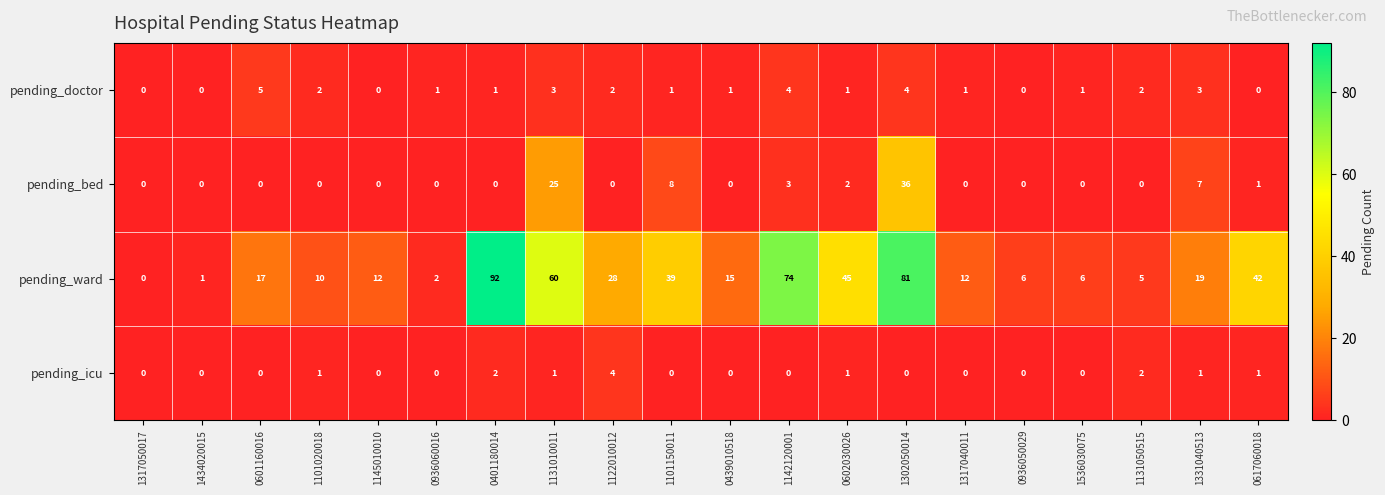

Is it true that pending_ward equals 28 at 1122010012?

True